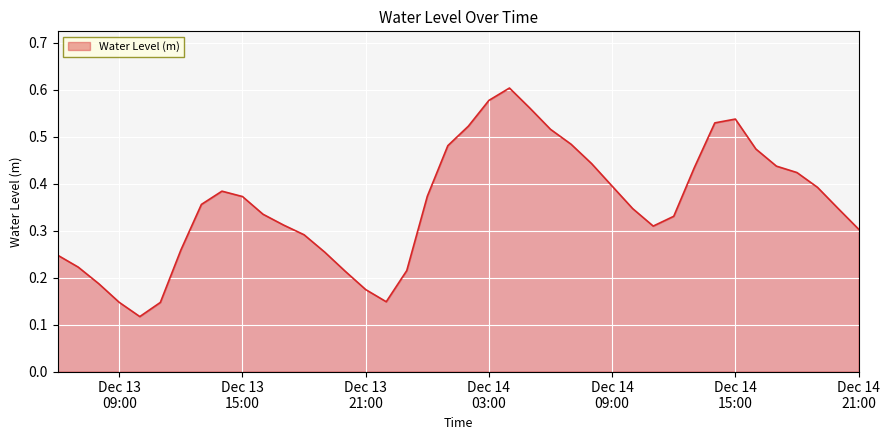

How many lines are shown in the chart?

1